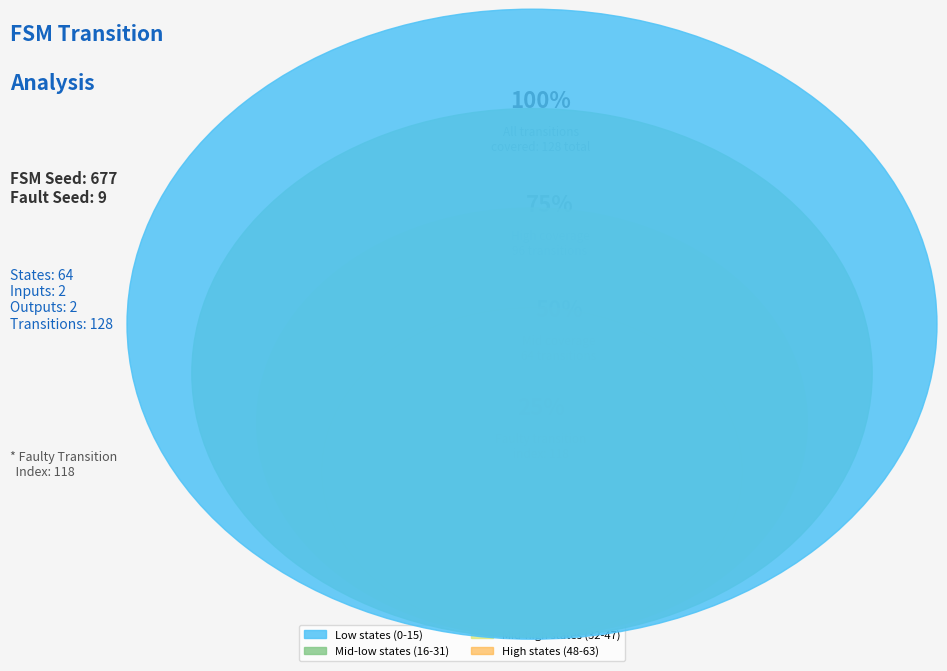

The 4,63,b slice represents 0% of the pie. True or false?

True